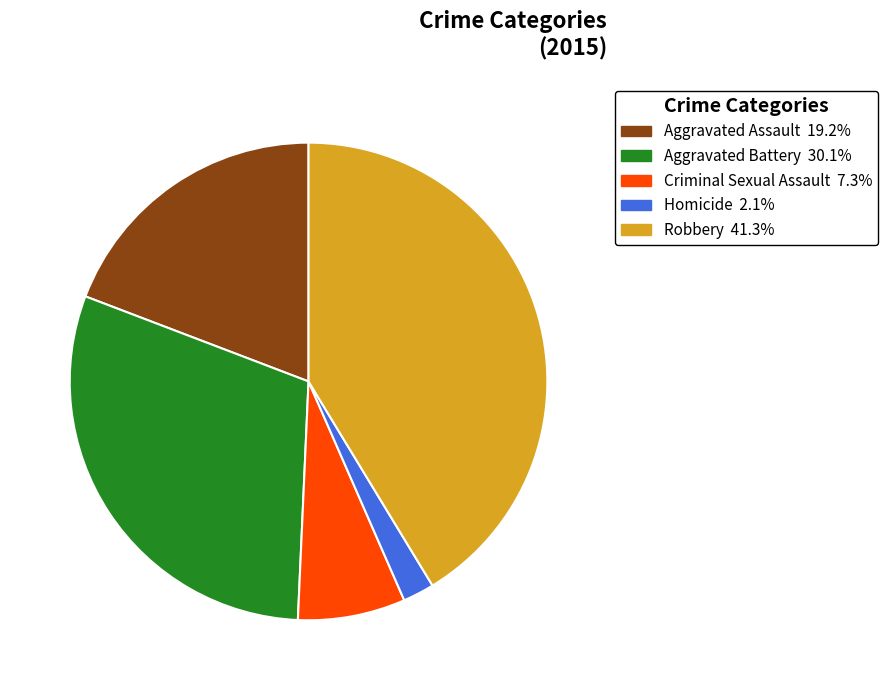

Is the sum of Aggravated Battery and Criminal Sexual Assault greater than half?

No